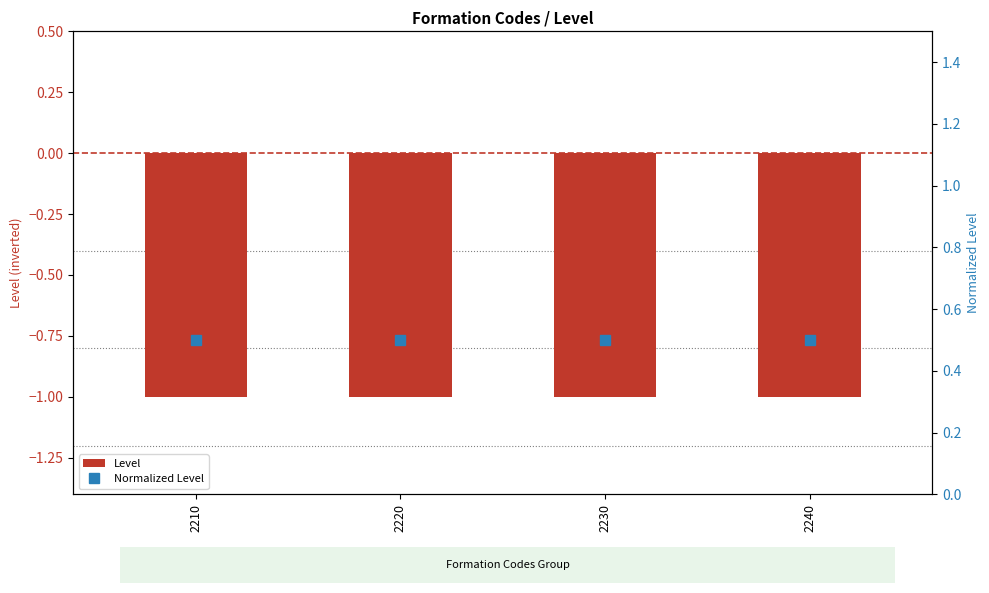

Read the Level value at 2220.

-1.0